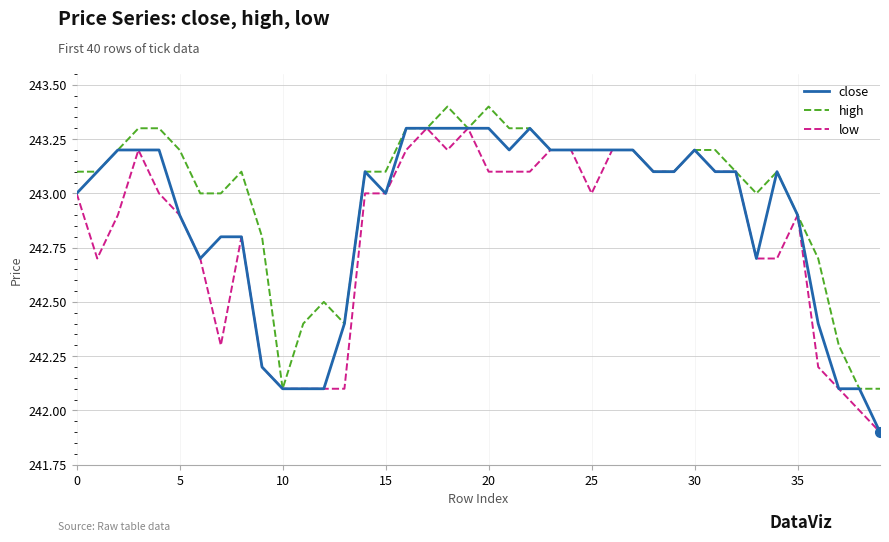

Which series has the largest total across all categories?

high